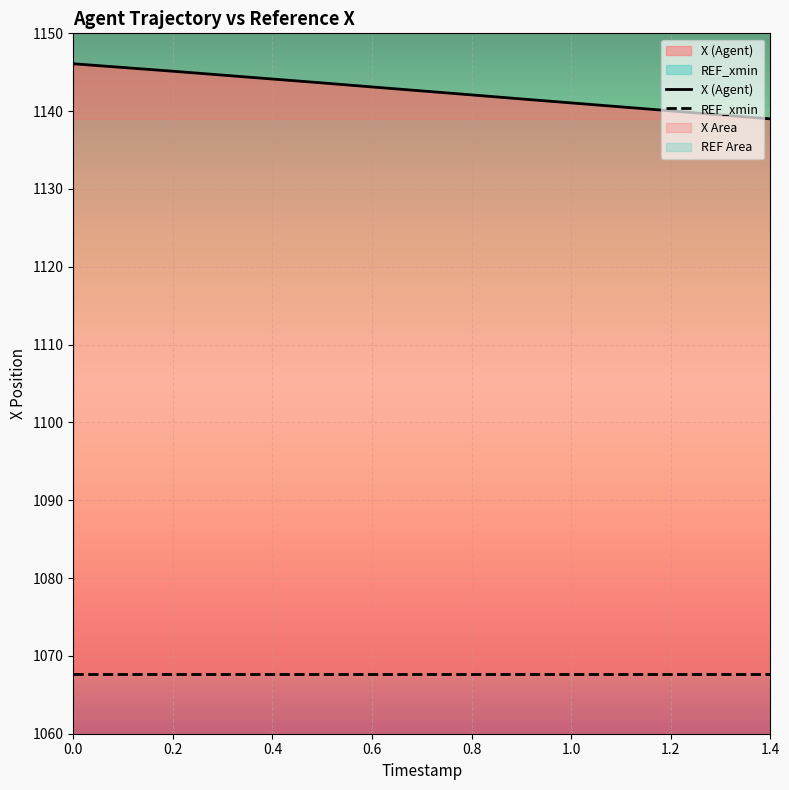

How many data points are less than 1142?

6